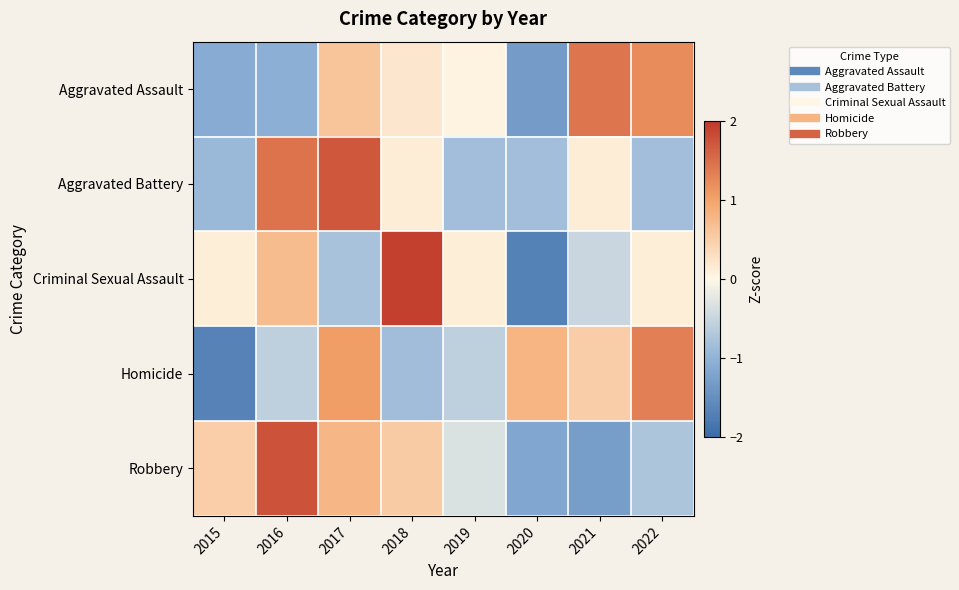

Which series has the widest spread of values?

Criminal Sexual Assault